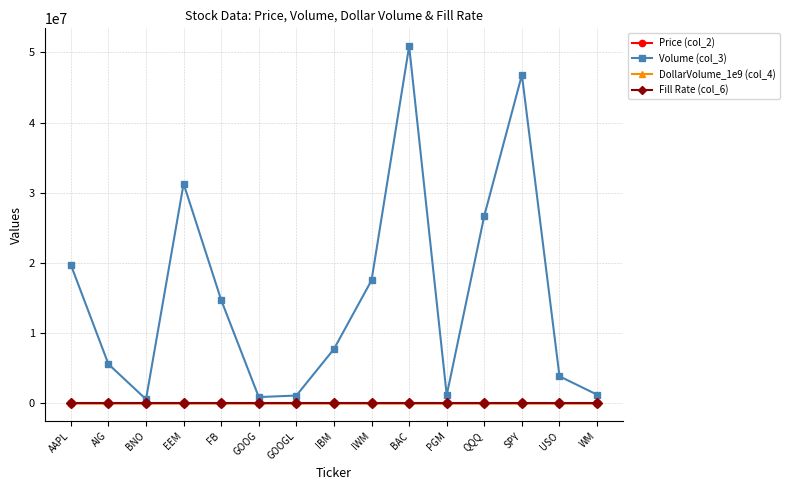

What is the average value of the Fill Rate (col_6) series?

1.0